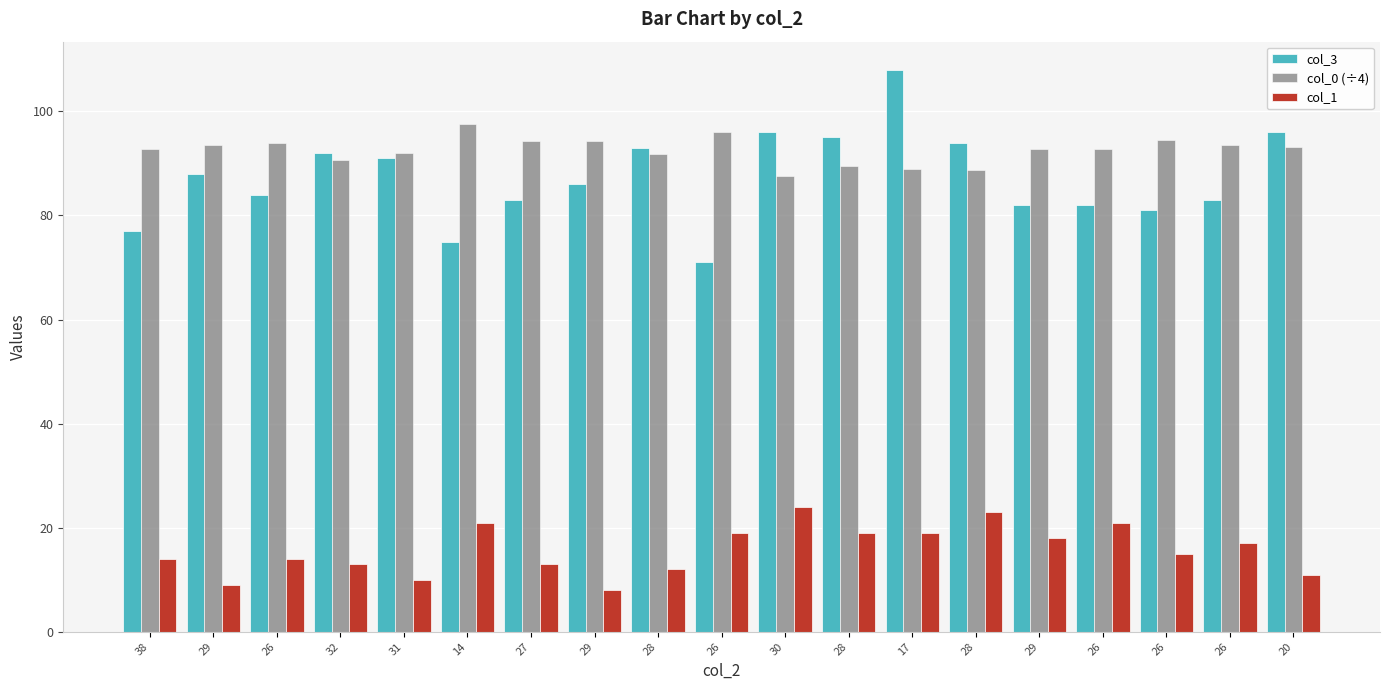

What value does the col_3 series have at 29?

82.0